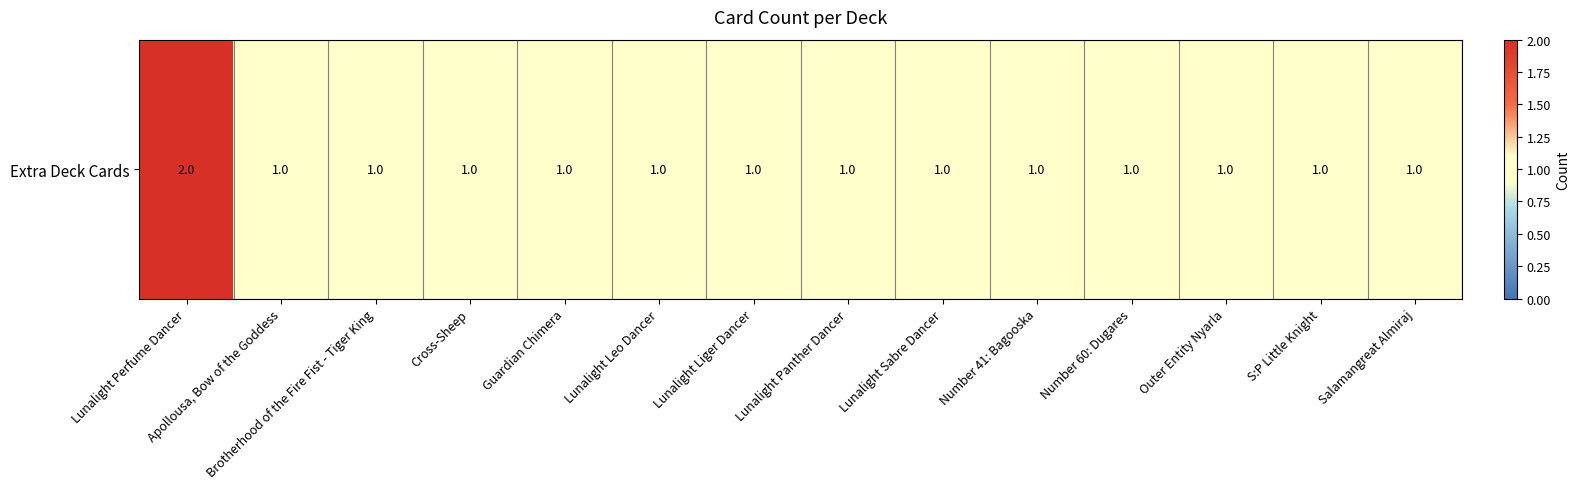

Reading right to left, list all the values displayed in this chart.

1	1	1	1	1	1	1	1	1	1	1	1	1	2